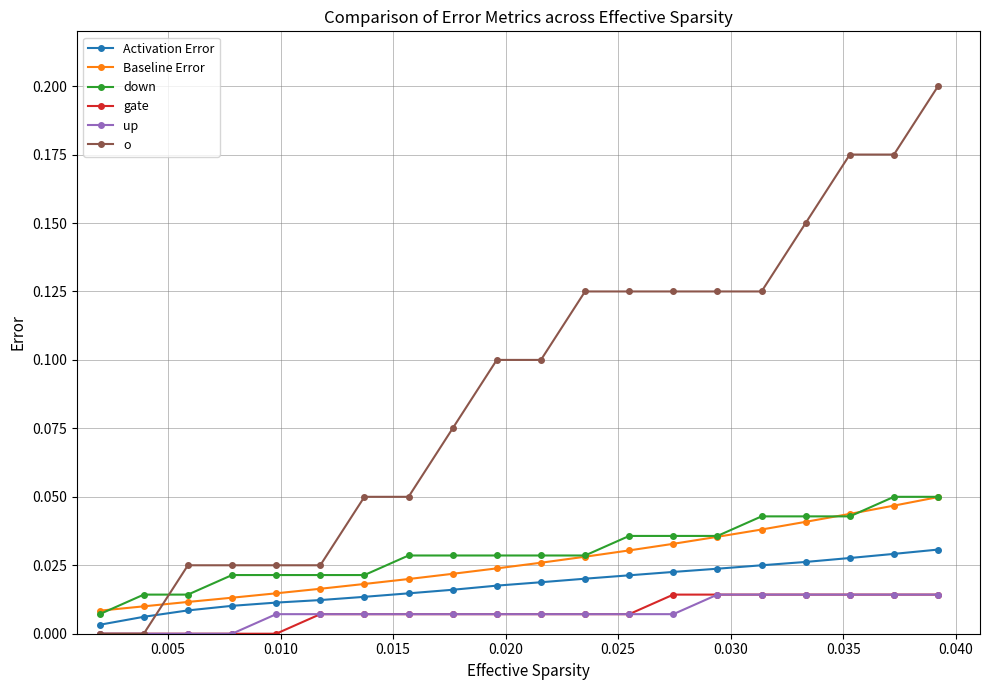

True or false: gate and Baseline Error intersect in this chart.

False